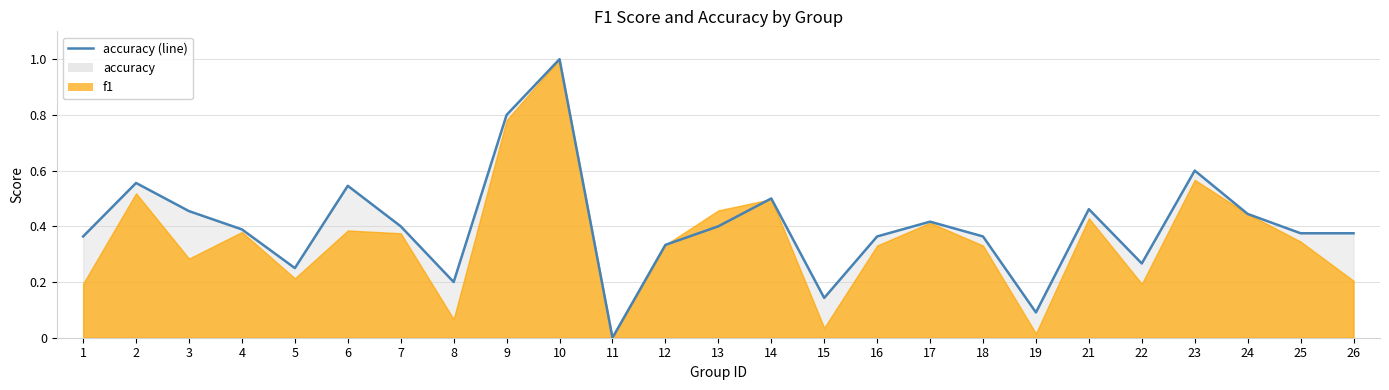

True or false: the data shows 0.4 at 5.

False